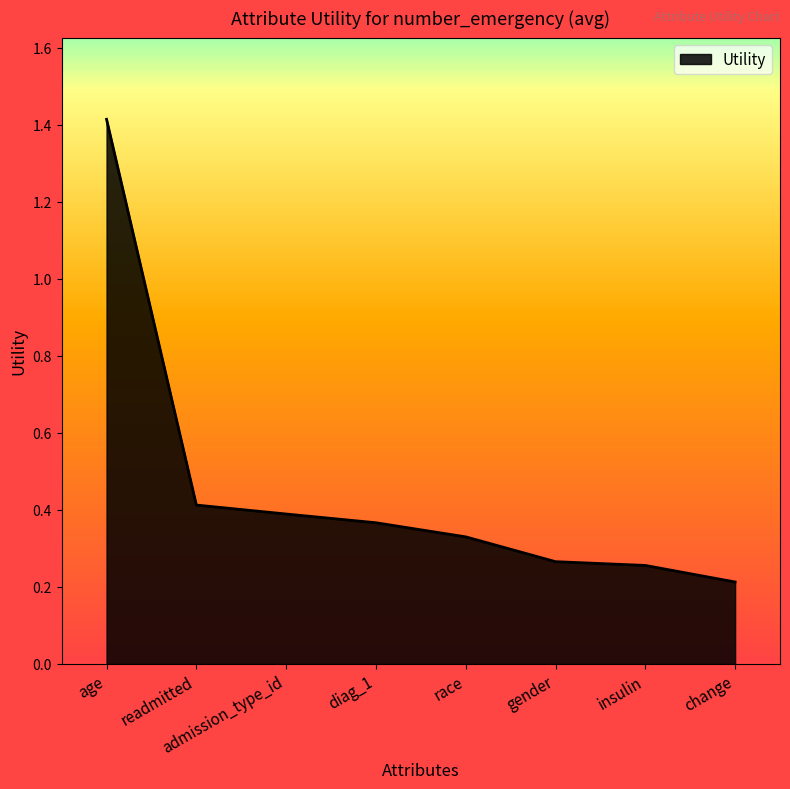

What position from the left is age?

1